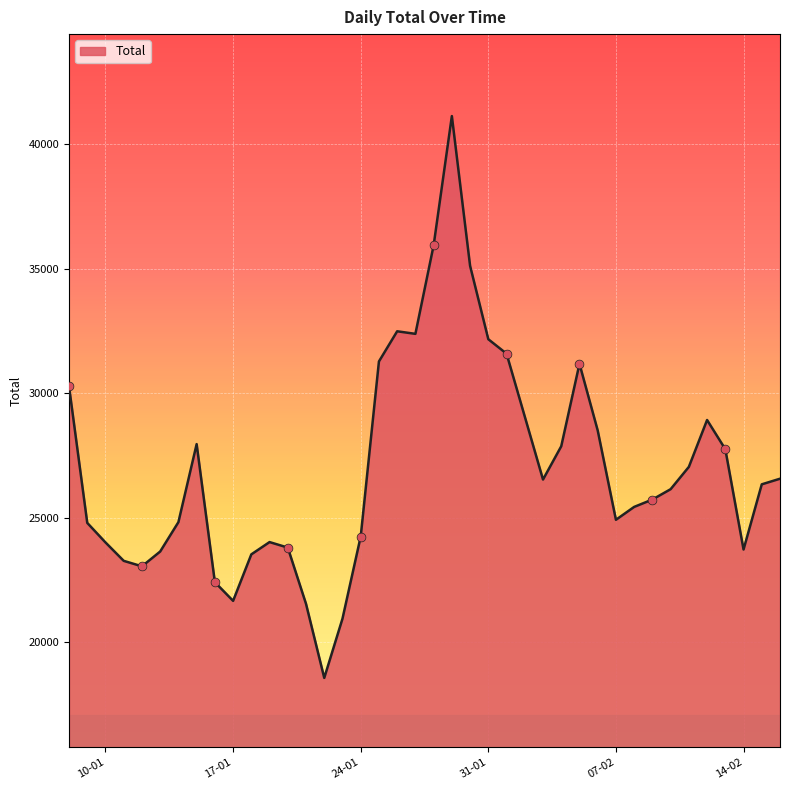

What is the greatest value displayed?

41125